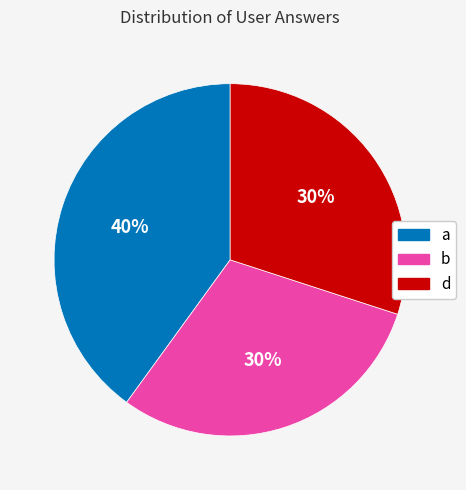

Is there any slice that represents more than half of the pie?

No